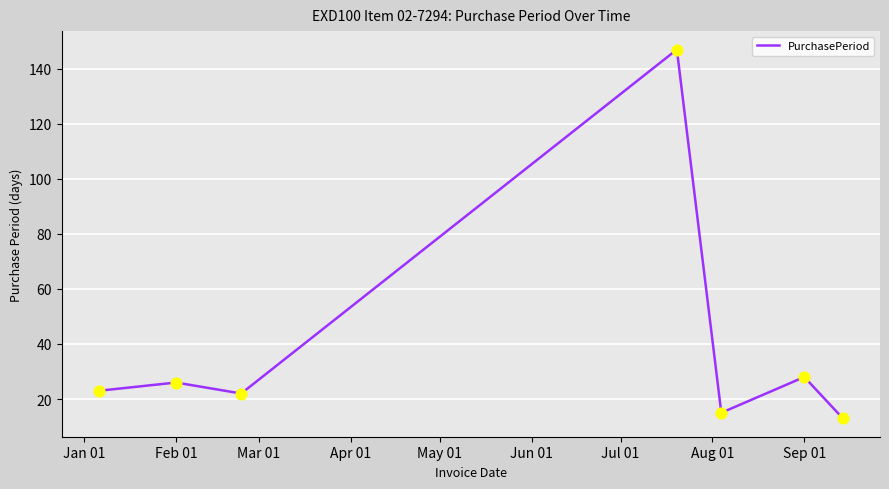

True or false: there are more than 0 points higher than both neighbors.

True